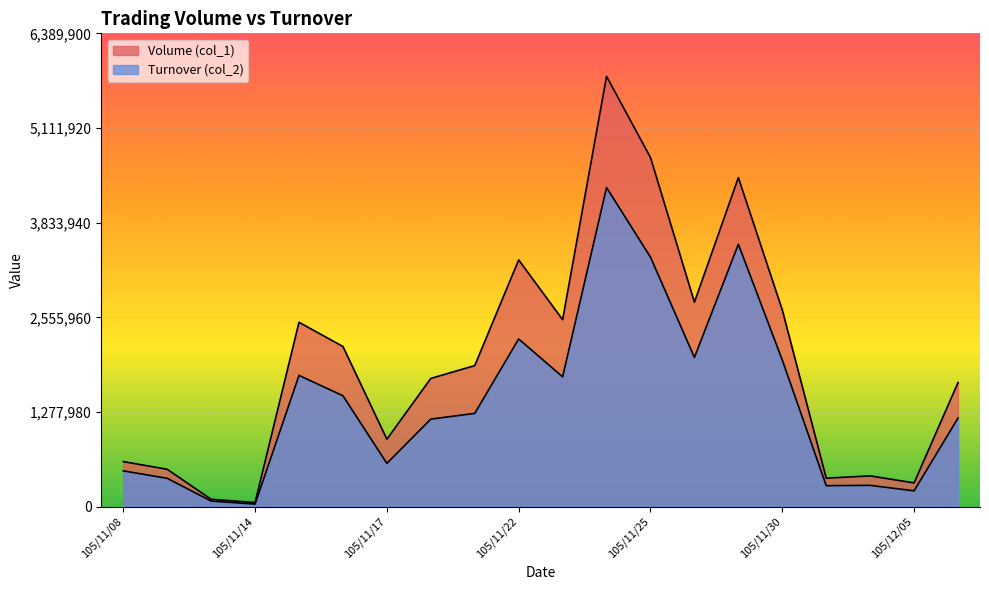

What is the difference between the maximum and second lowest values in the Turnover (col_2) series?

4232810